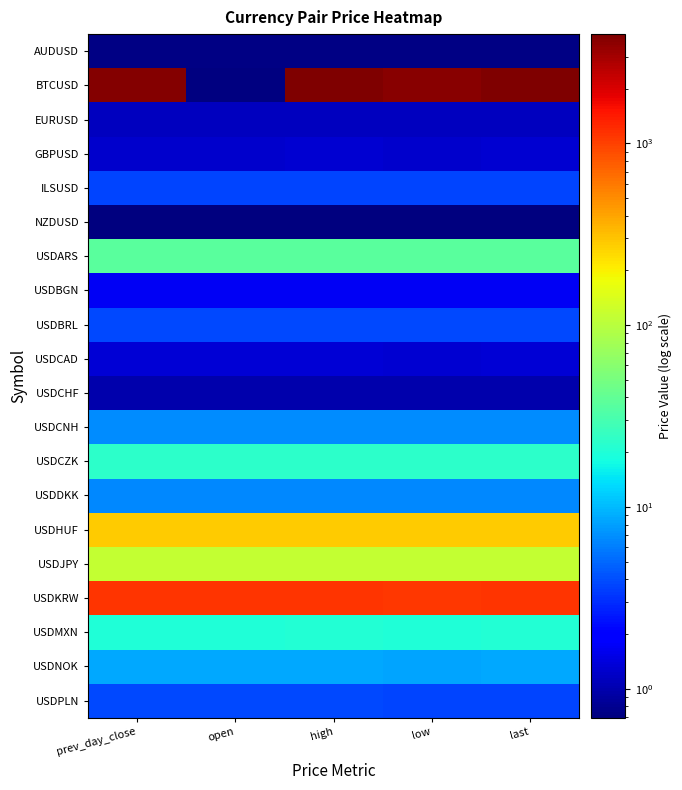

Where is ILSUSD nearest to the value 3?

prev_day_close